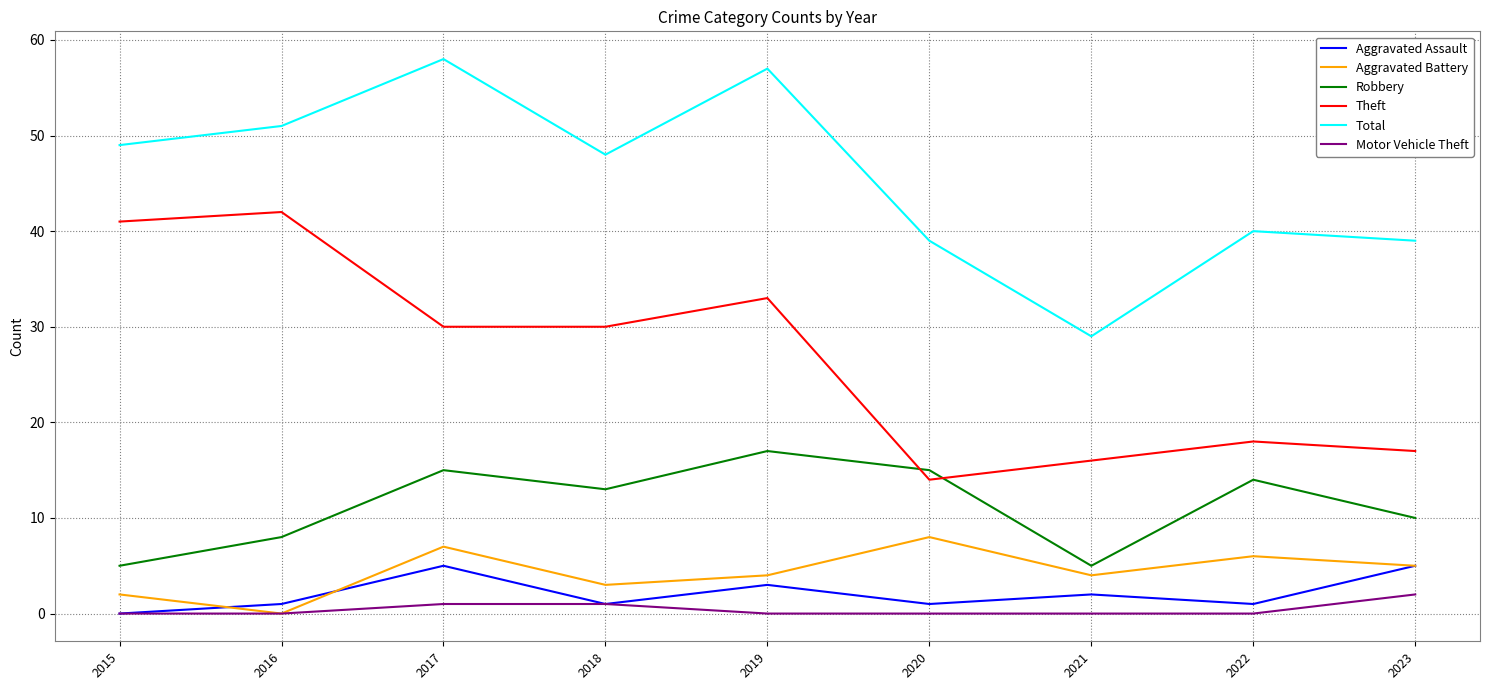

Rank the series by their maximum value, from lowest to highest.

Motor Vehicle Theft, Aggravated Assault, Aggravated Battery, Robbery, Theft, Total